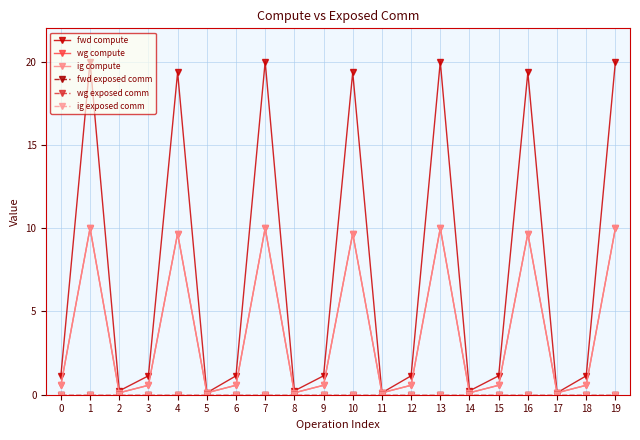

Does the chart have visible grid lines?

Yes